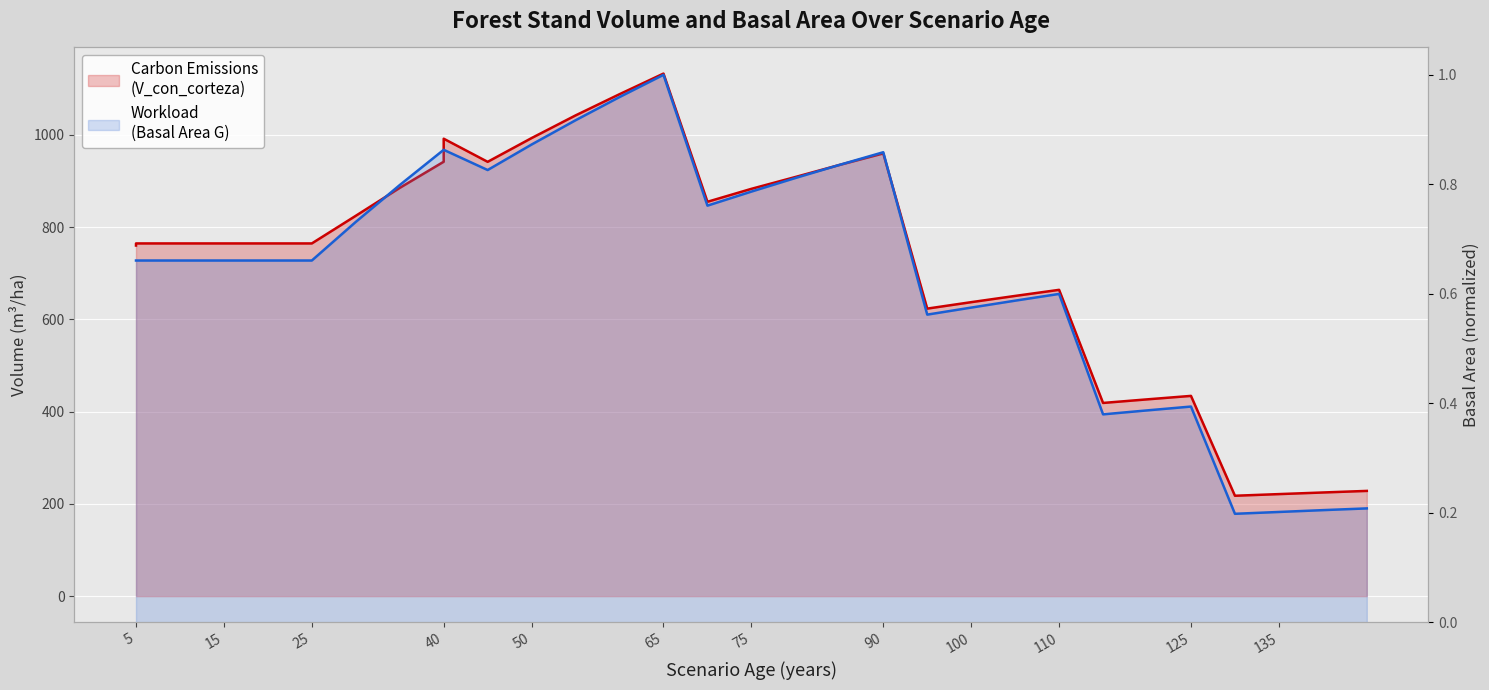

Reading left to right, what are all the values shown in this chart?

V_con_corteza: 760.3	764.9	764.9	764.9	764.9	764.9	764.9	824.8	885.3	942.0	991.9	941.8	993.3	1042.5	1088.5	1133.2	1133.2	855.2	883.2	908.9	934.9	960.0	960.0	623.5	637.5	651.0	664.2	664.2	419.0	426.7	434.3	434.3	217.7	221.3	224.8	228.2
Basal Area (G): 0.7	0.7	0.7	0.7	0.7	0.7	0.7	0.7	0.8	0.9	0.9	0.8	0.9	0.9	1.0	1.0	1.0	0.8	0.8	0.8	0.8	0.9	0.9	0.6	0.6	0.6	0.6	0.6	0.4	0.4	0.4	0.4	0.2	0.2	0.2	0.2